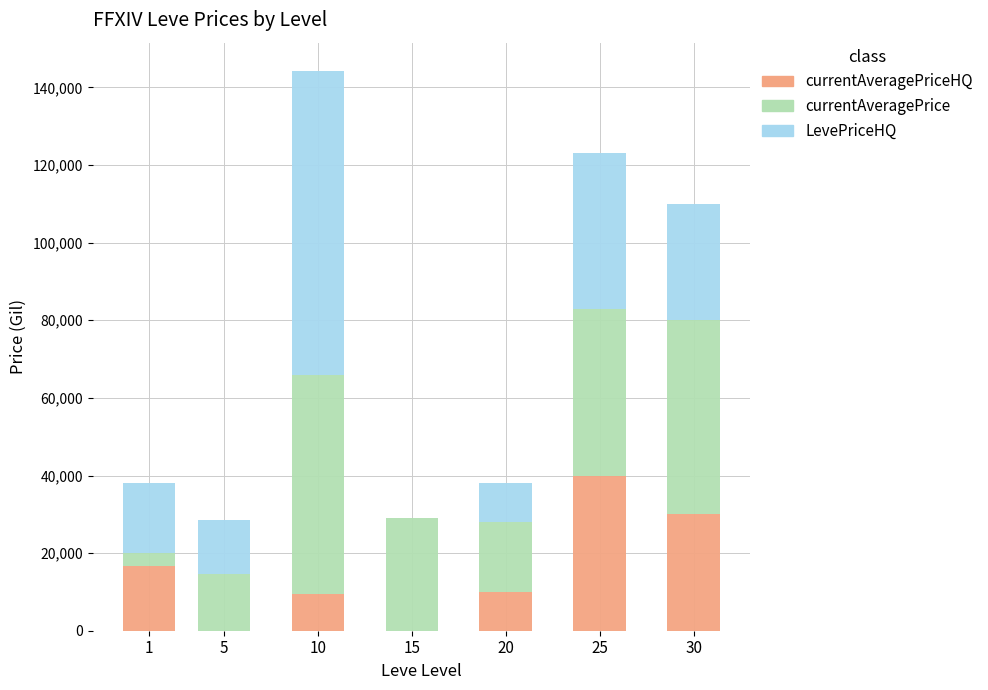

At which category is the sum across all series the highest?

10